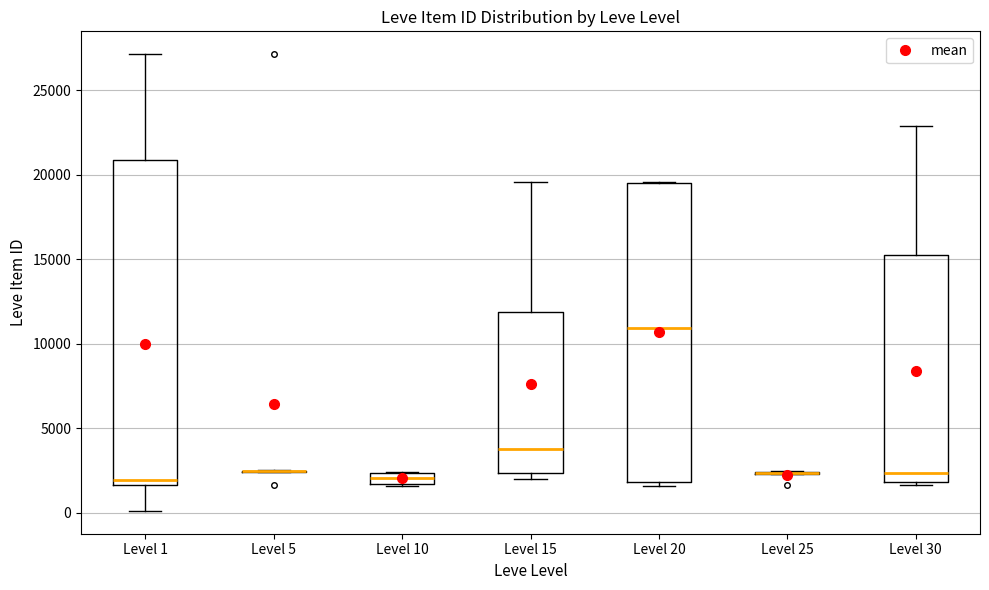

Comparing the boxes themselves (not the whiskers), which one is the tallest?

Level 1